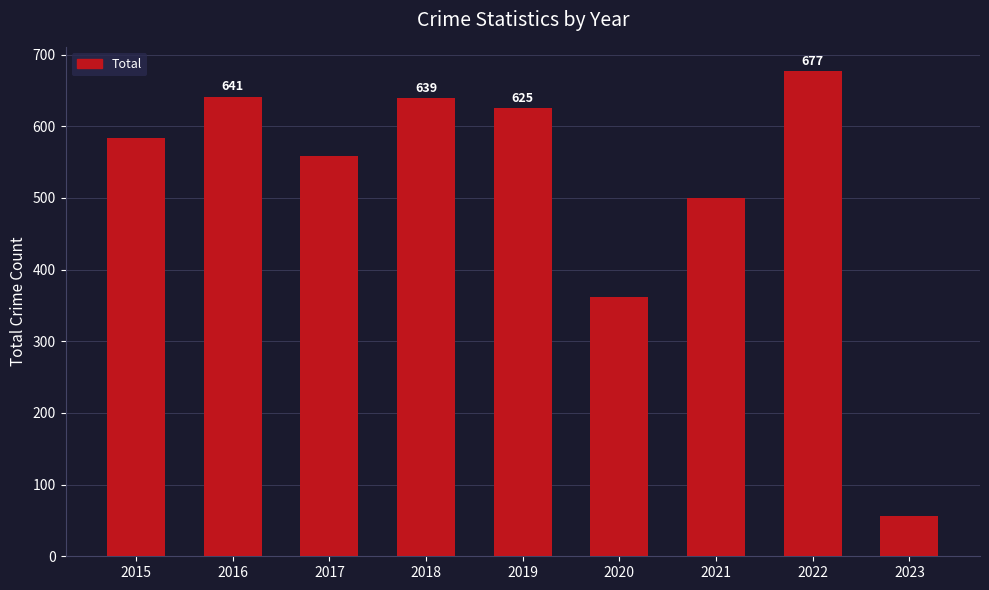

What is the maximum value shown in the chart?

677